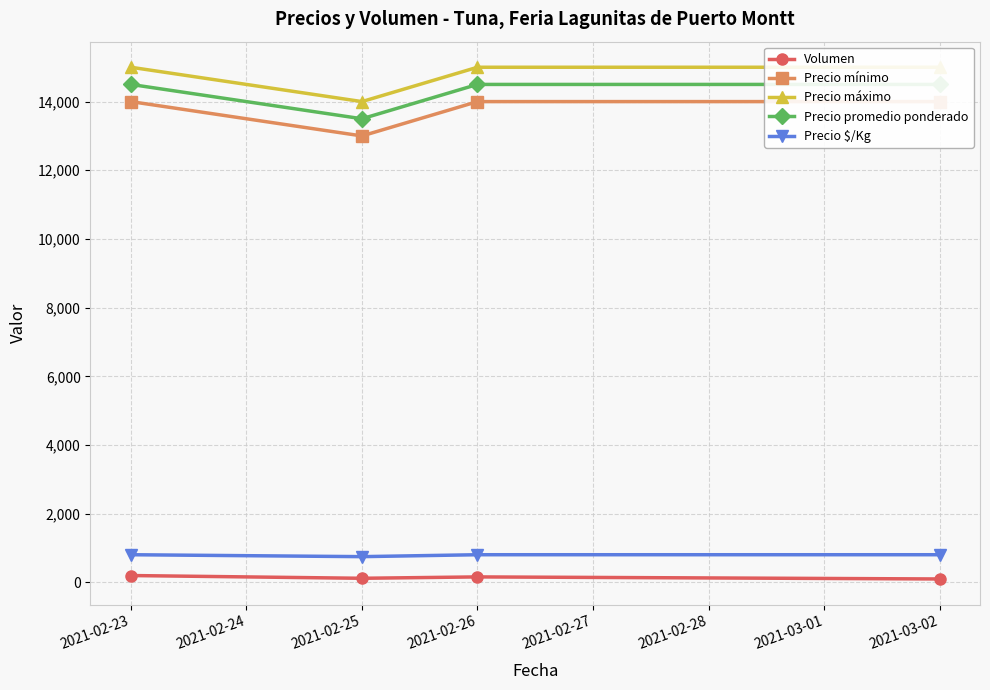

How many interior local peaks does the Volumen series have?

1